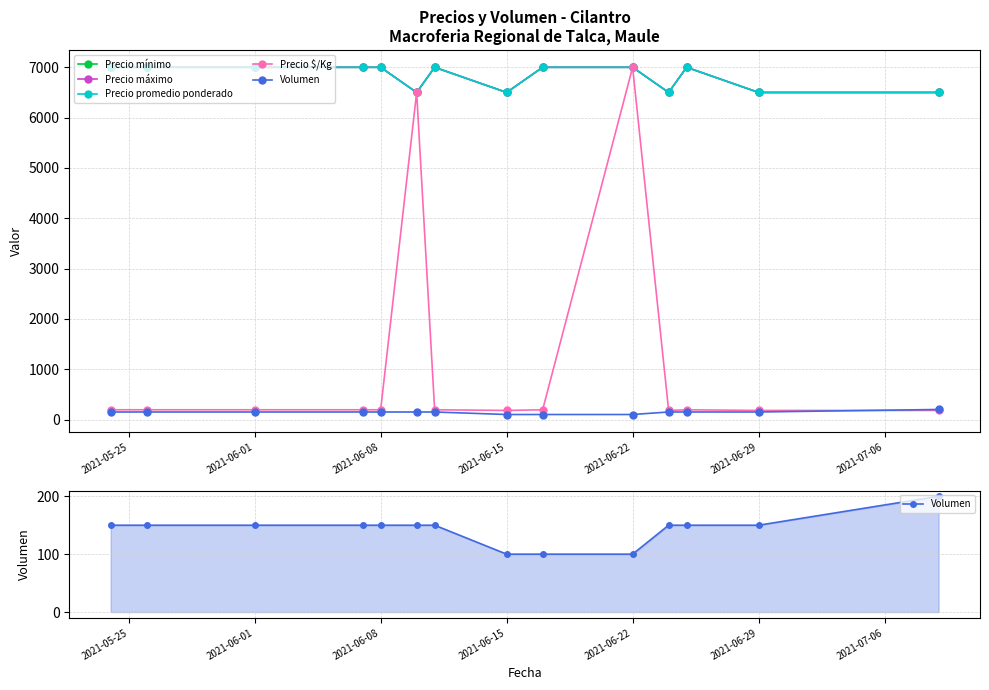

Is the value of Volumen at 2021-06-22 greater than the value of Precio máximo at 2021-06-29?

No